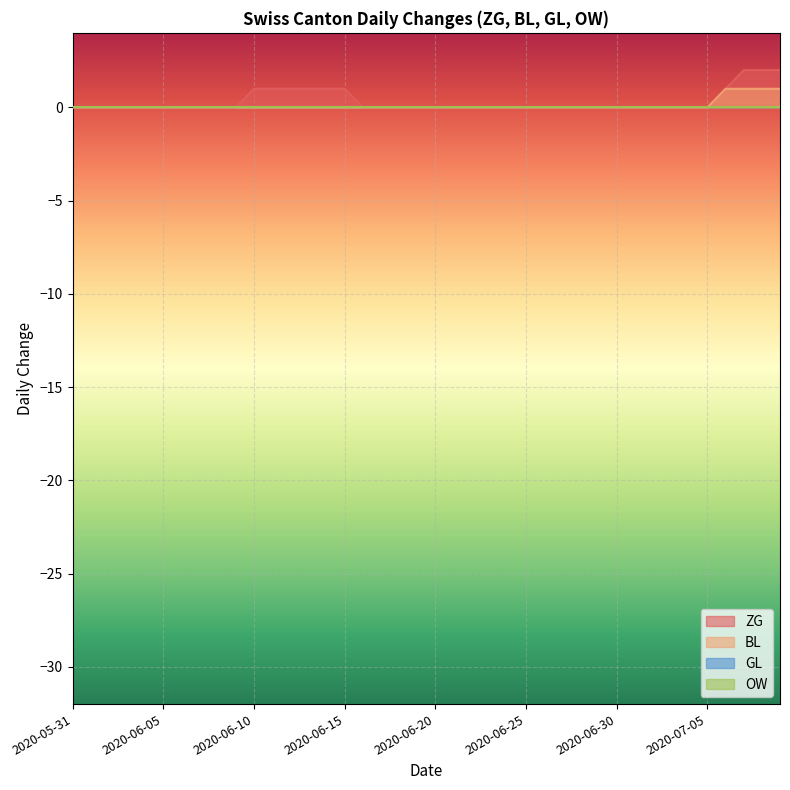

What is the label of the 9th point from the right?

2020-07-01